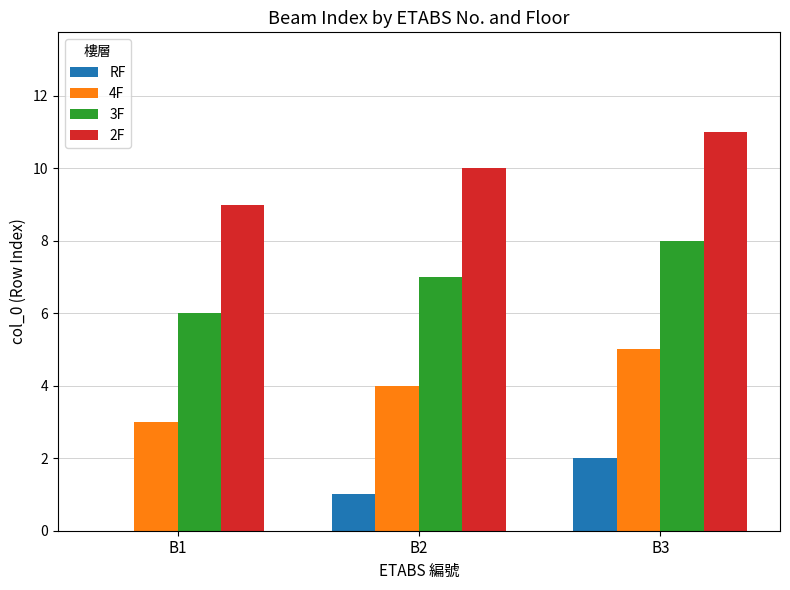

The 3F series shows 7 at B2. True or false?

True